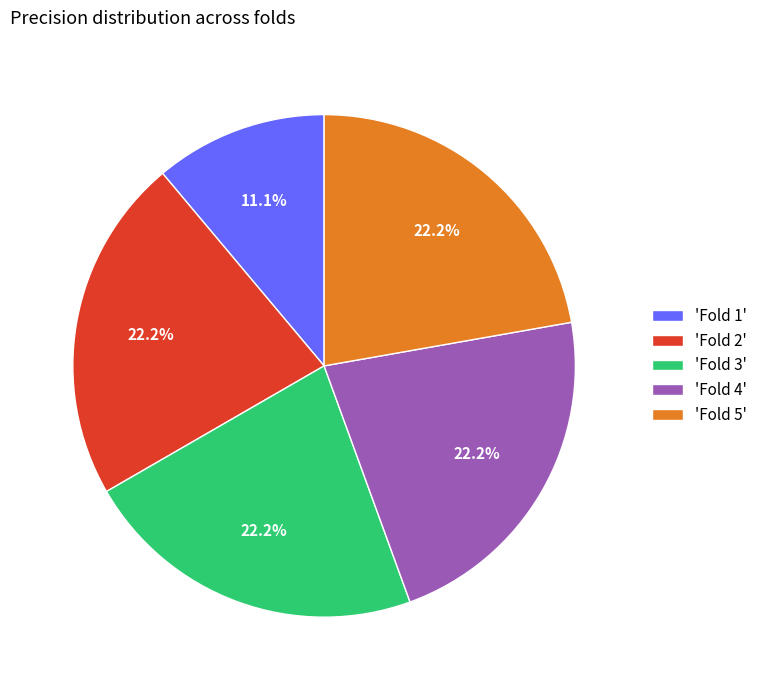

How many segments does this pie chart have?

5